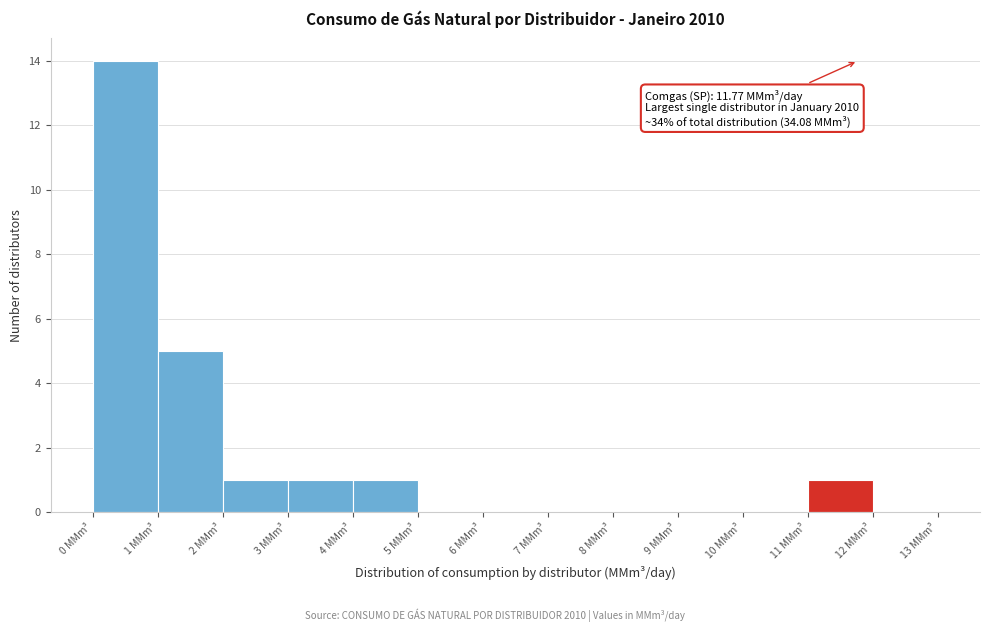

Over which range of the x-axis is the bar tallest?

0 to 1